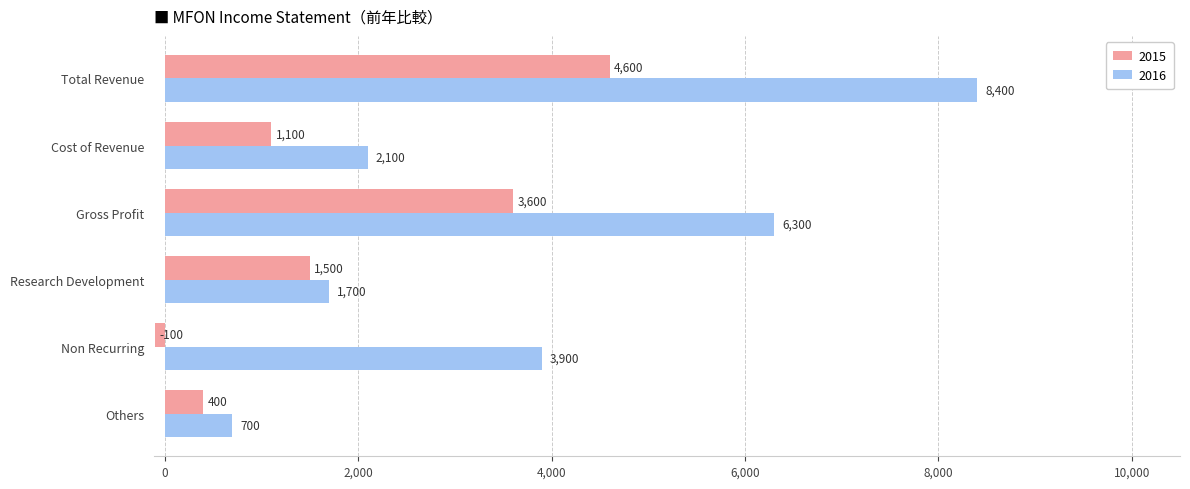

The 2016 series shows 700 at Others. True or false?

True